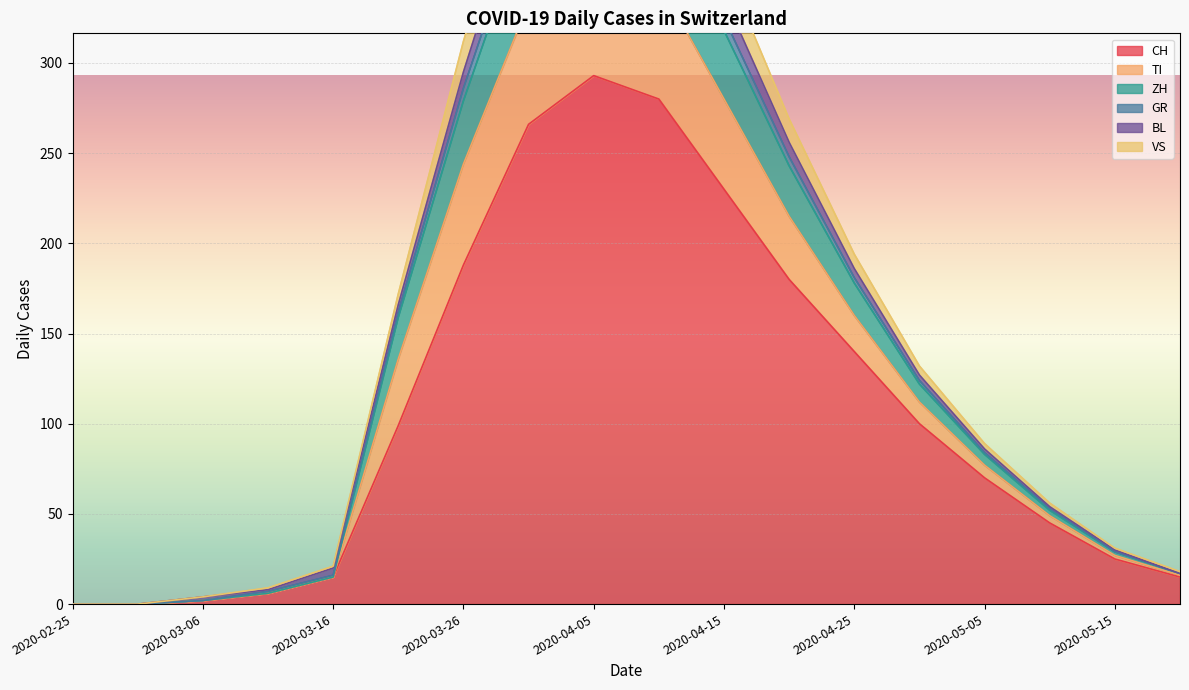

Is it true that CH equals -131 at 2020-02-25?

False